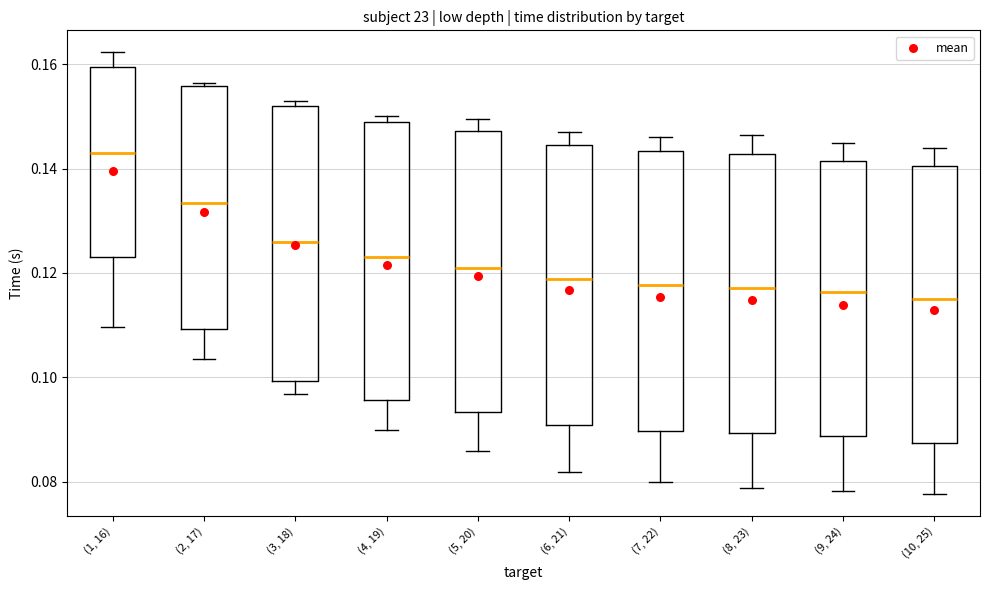

Reading left to right, read every box against the y-axis: the position of its median line, the range the box covers, and the ends of its whiskers. The values are not printed on the chart, so give them approximately, as read against the axis.

(1, 16): median 0.144, box 0.122 to 0.160, whiskers 0.110 to 0.162
(2, 17): median 0.134, box 0.110 to 0.156, whiskers 0.104 to 0.156 (just above the box's upper edge)
(3, 18): median 0.126, box 0.100 to 0.152, whiskers 0.096 to 0.152 (just above the box's upper edge)
(4, 19): median 0.124, box 0.096 to 0.148, whiskers 0.090 to 0.150
(5, 20): median 0.122, box 0.094 to 0.148, whiskers 0.086 to 0.150
(6, 21): median 0.118, box 0.090 to 0.144, whiskers 0.082 to 0.148
(7, 22): median 0.118, box 0.090 to 0.144, whiskers 0.080 to 0.146
(8, 23): median 0.118, box 0.090 to 0.142, whiskers 0.078 to 0.146
(9, 24): median 0.116, box 0.088 to 0.142, whiskers 0.078 to 0.144
(10, 25): median 0.116, box 0.088 to 0.140, whiskers 0.078 to 0.144